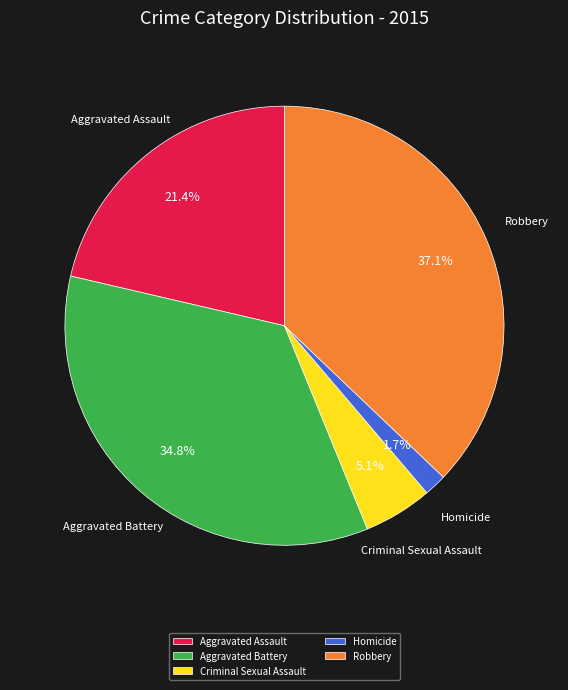

To the nearest percent, what percentage of the pie is Aggravated Assault?

21%